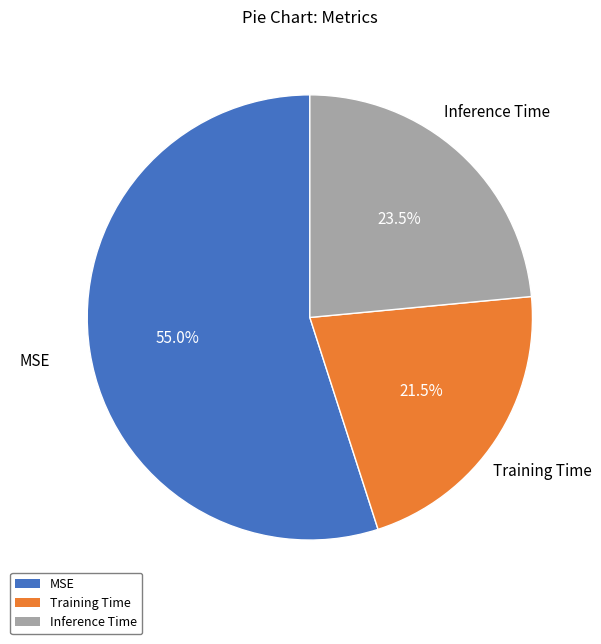

What is the largest slice in the pie chart?

MSE